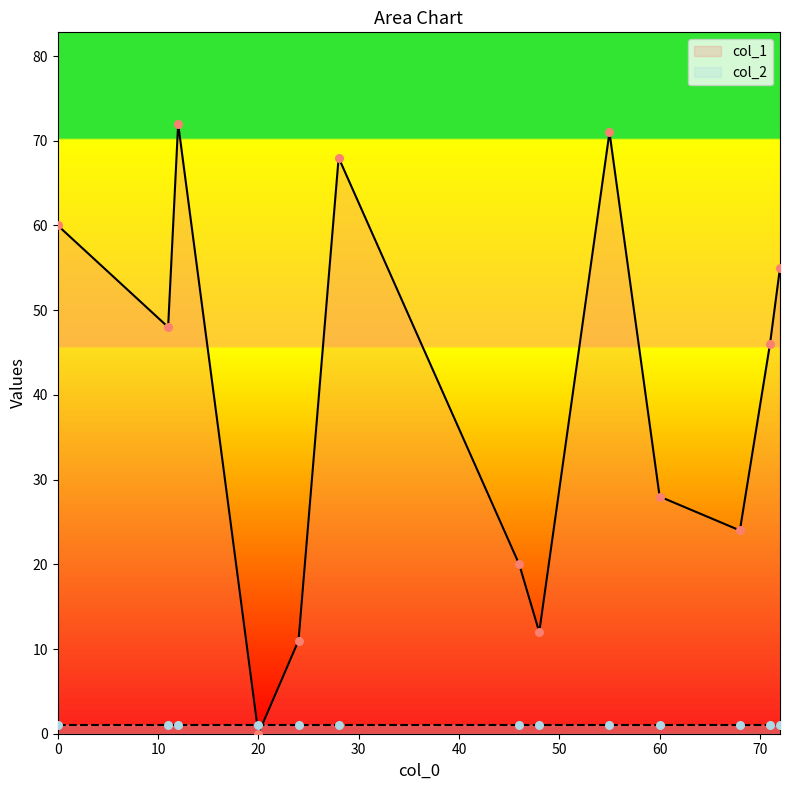

At how many categories does at least one series exceed 66?

3